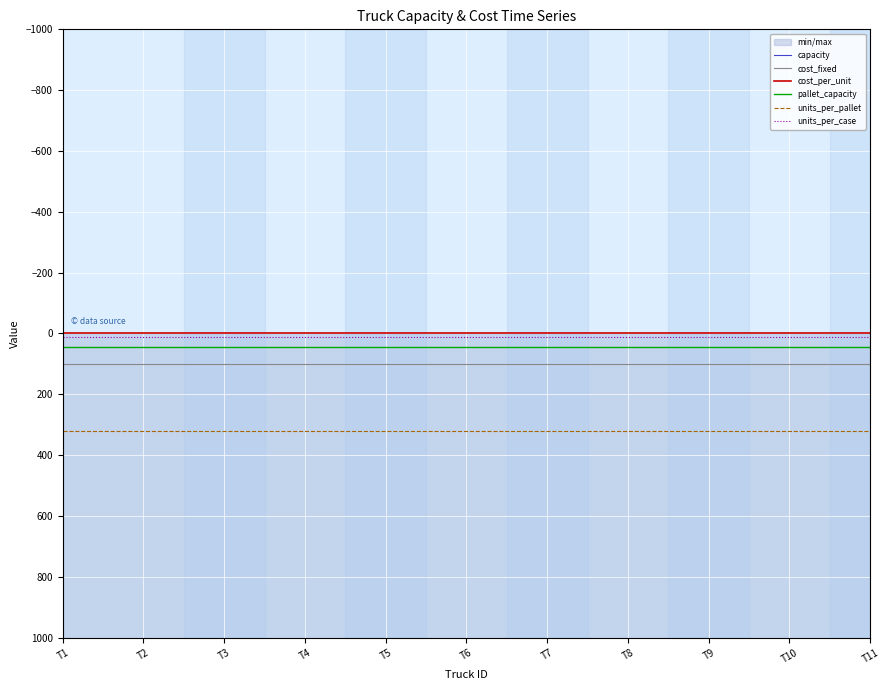

Where is cost_fixed nearest to the value 100?

T1